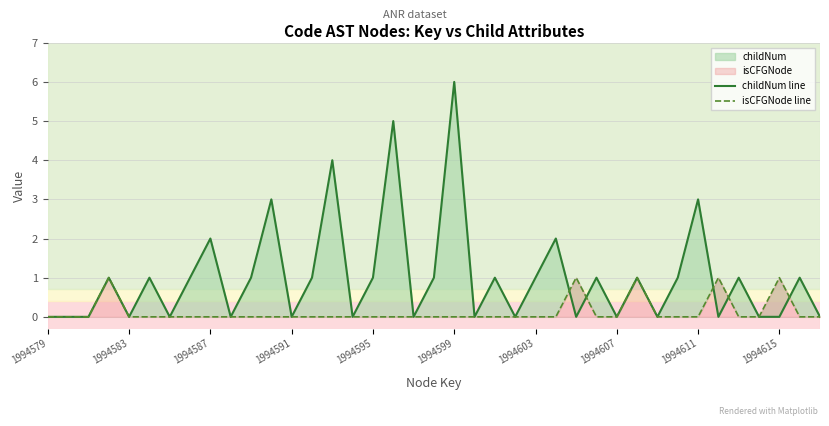

Which series has the largest total across all categories?

childNum line